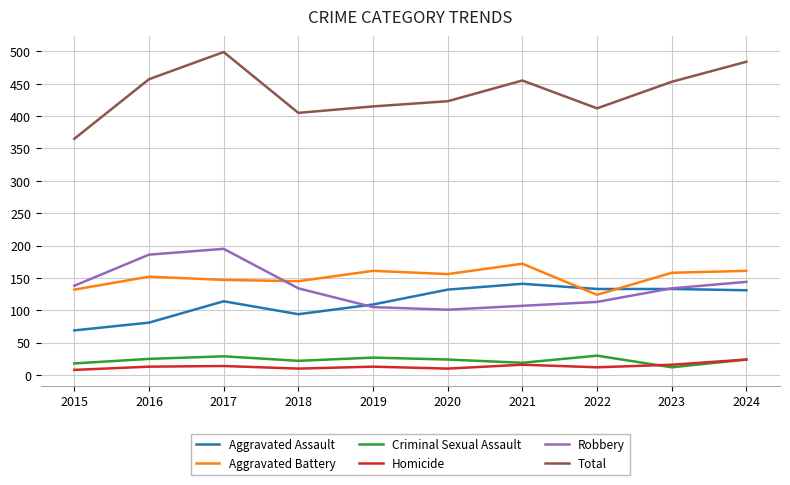

The value of Aggravated Battery at 2023 is 234. True or false?

False